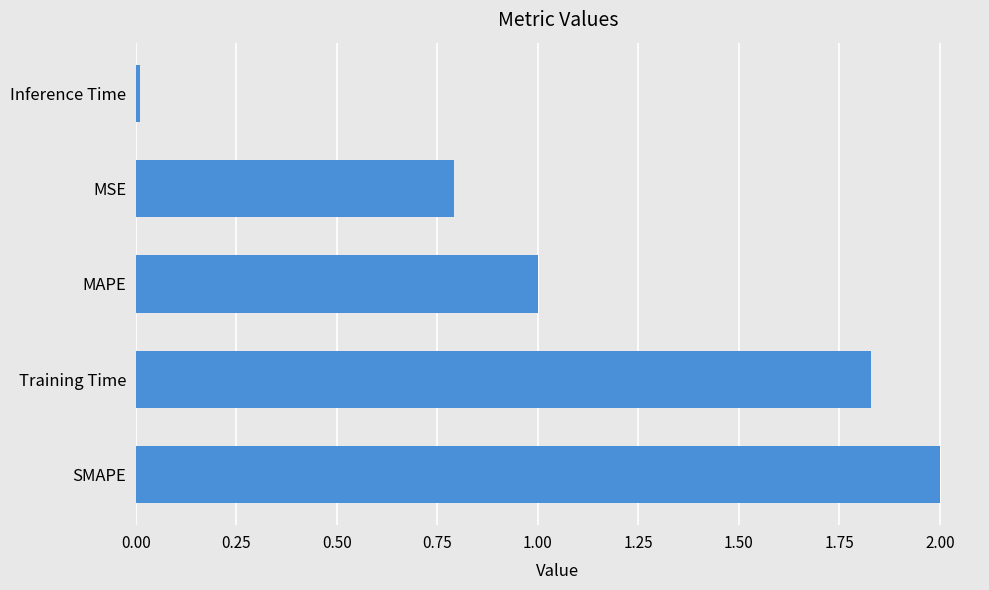

What is the change in value from Training Time to MAPE?

-0.8